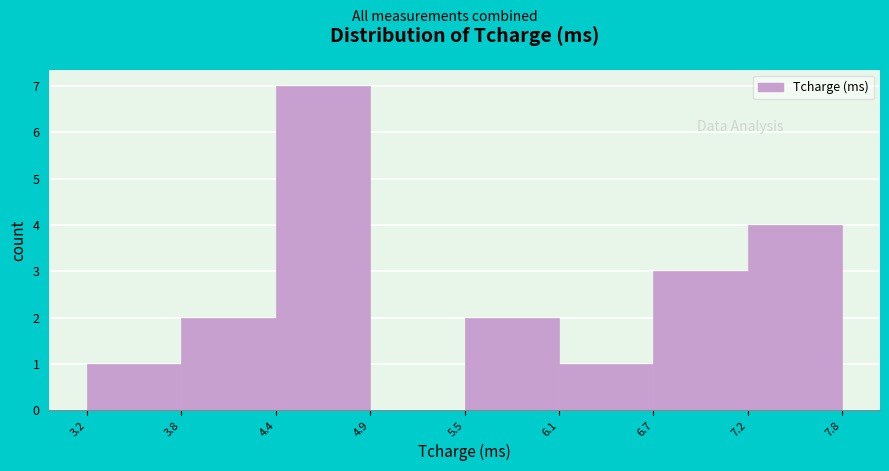

What is the height of the bar covering 6.1 to 6.7 on the x-axis? The values are not printed on the chart, so give them approximately, as read against the axis.

1